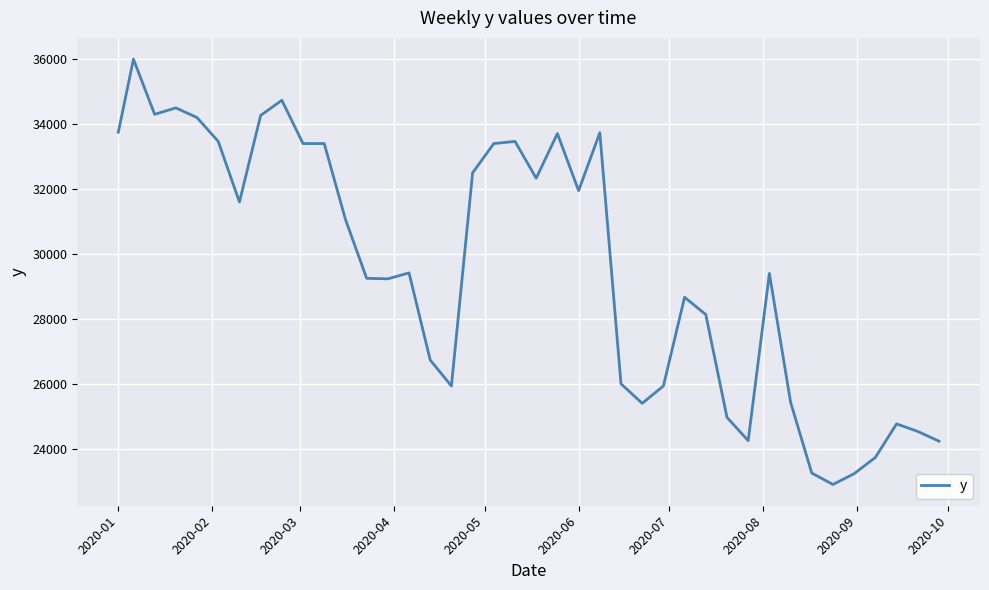

What is the average value?

29529.4